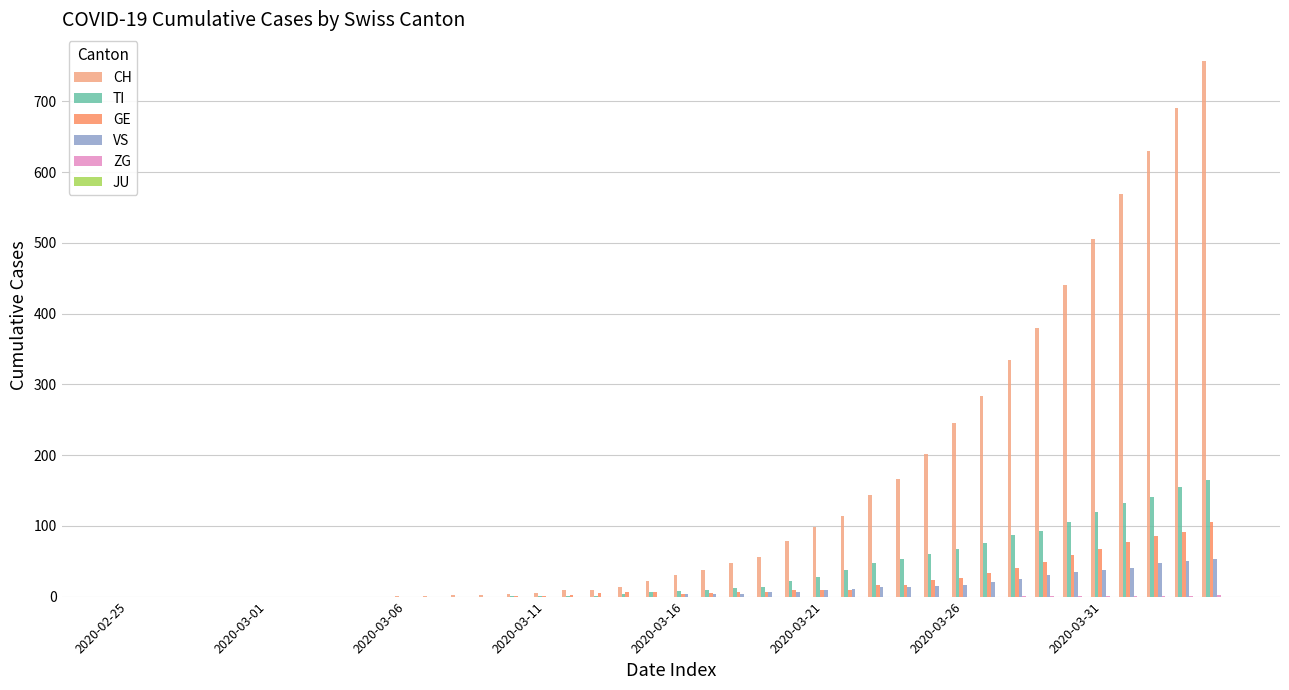

Does the chart contain stacked bars?

No